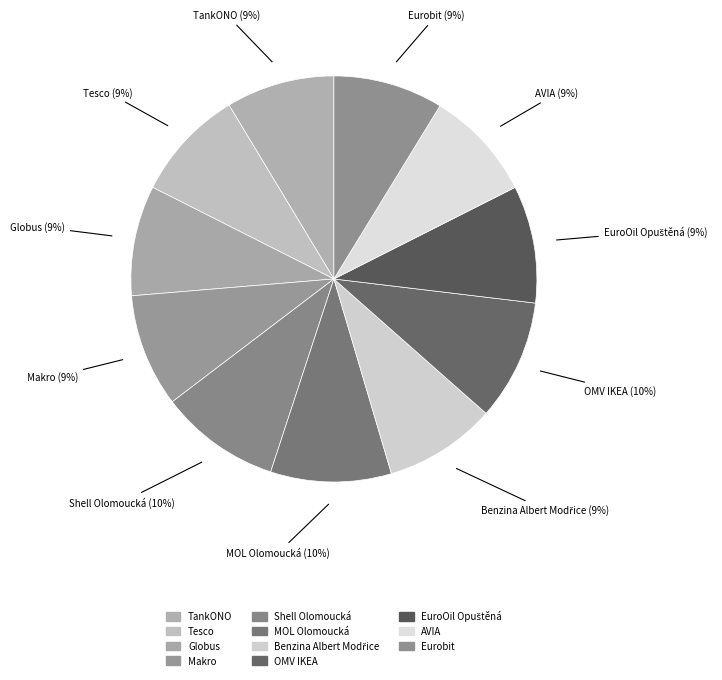

To the nearest percent, what is the average slice percentage?

9%